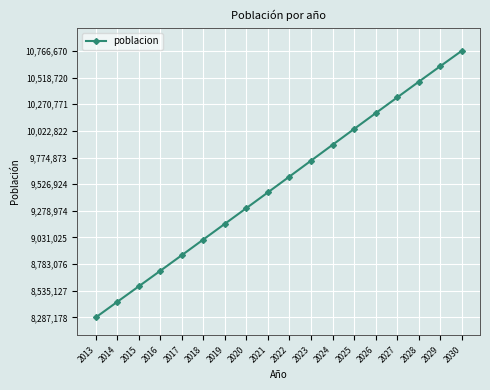

What is the maximum value shown in the chart?

10766670